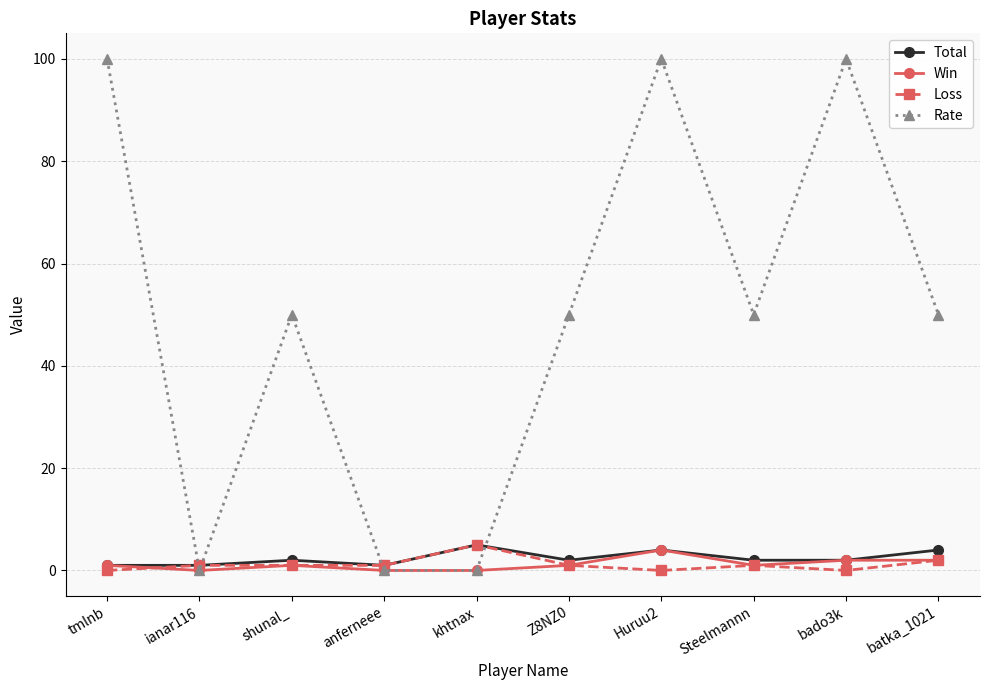

Which series changed the most between khtnax and Z8NZ0?

Rate